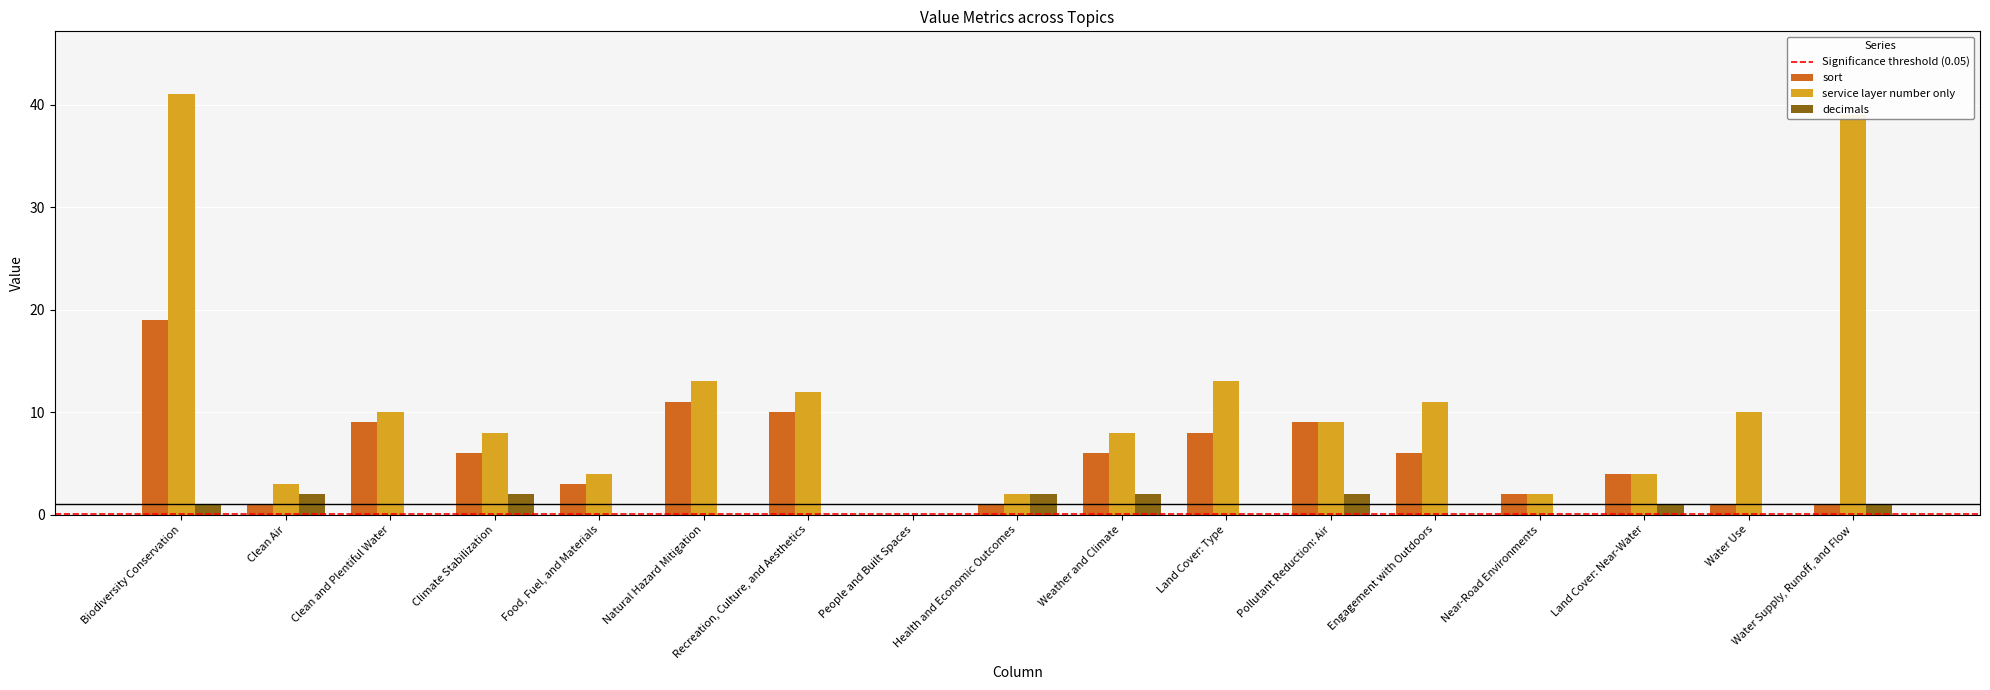

What is the maximum value shown in the chart?

41